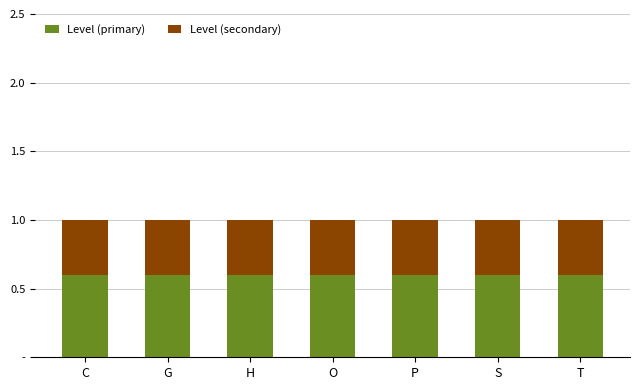

Is it true that Level (secondary) equals 0.4 at C?

True